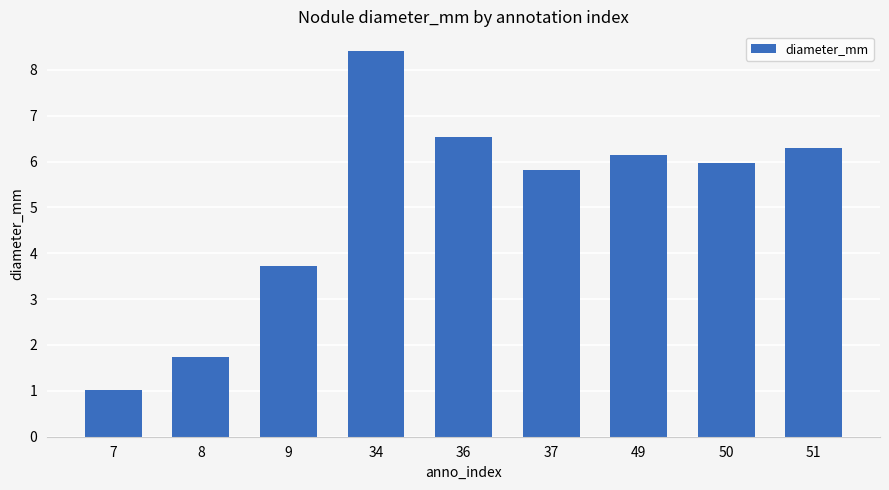

What is the smallest value displayed?

1.0